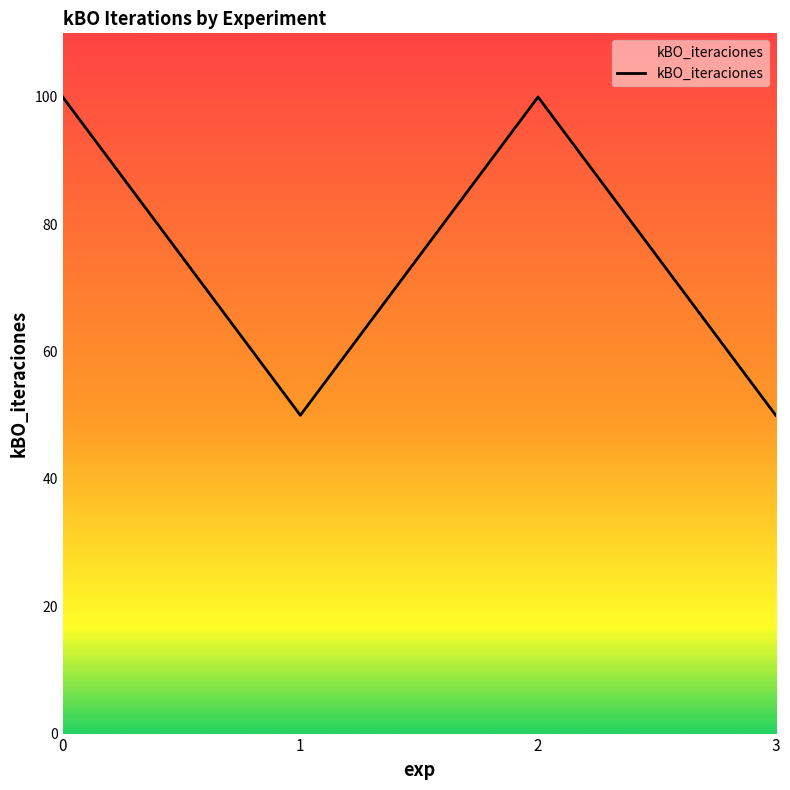

Between 2 and 1, which is larger?

2